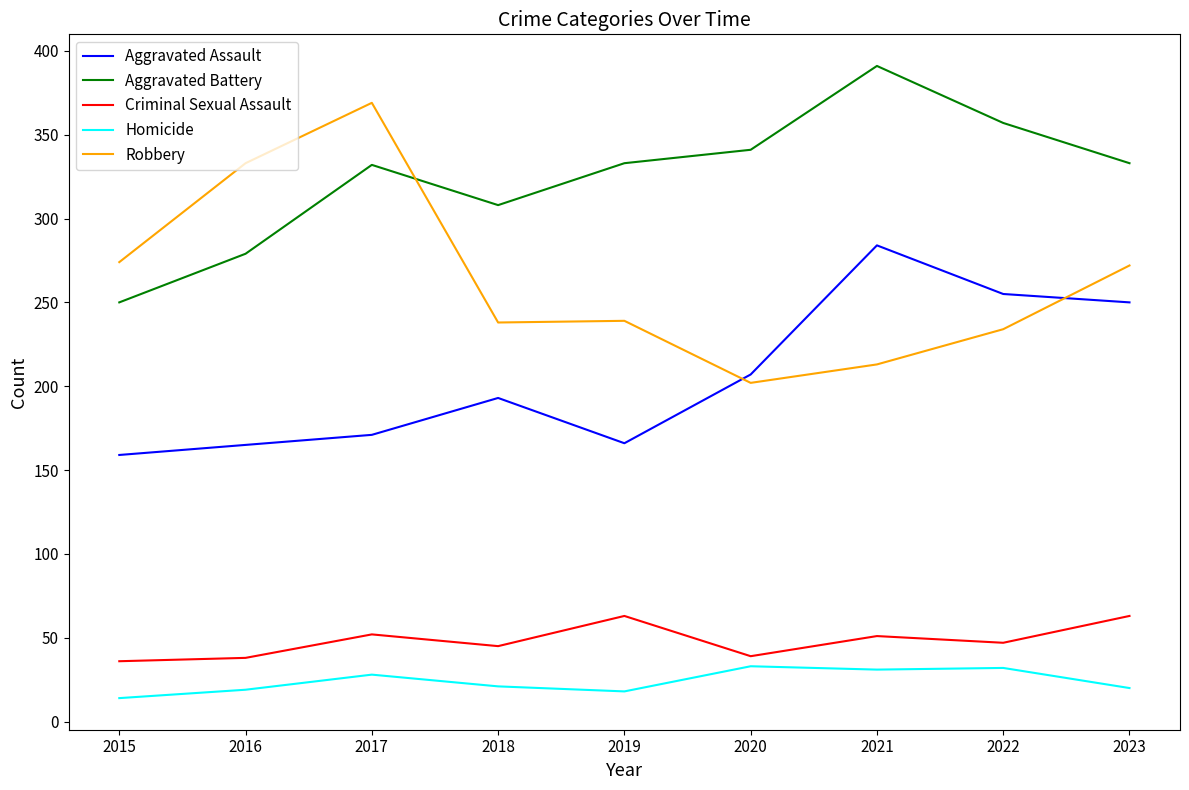

Rank the series by their maximum value, from lowest to highest.

Homicide, Criminal Sexual Assault, Aggravated Assault, Robbery, Aggravated Battery